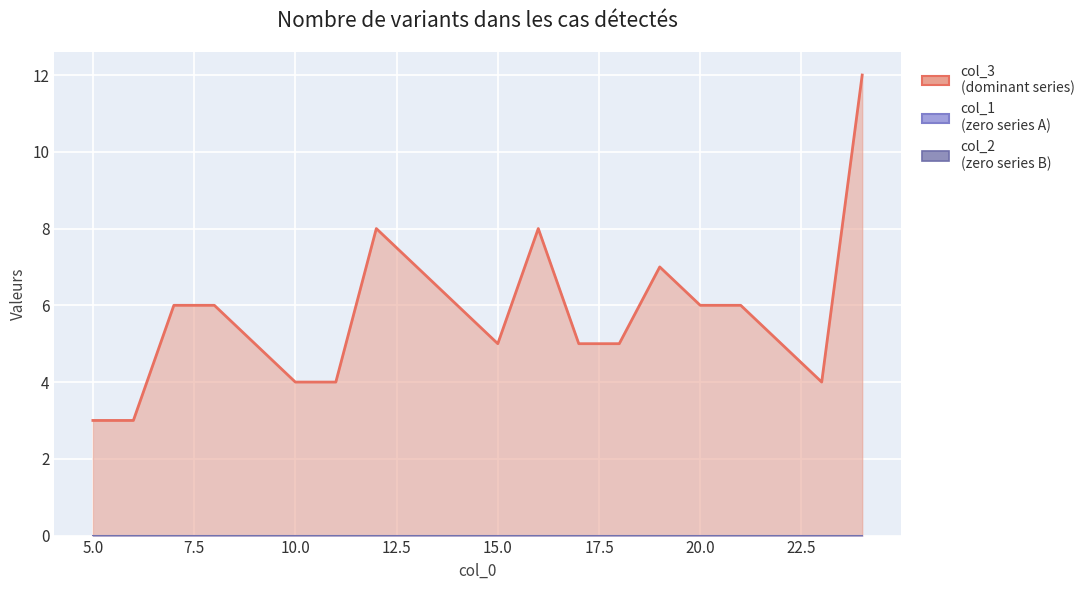

Which category has the highest value across all series?

24